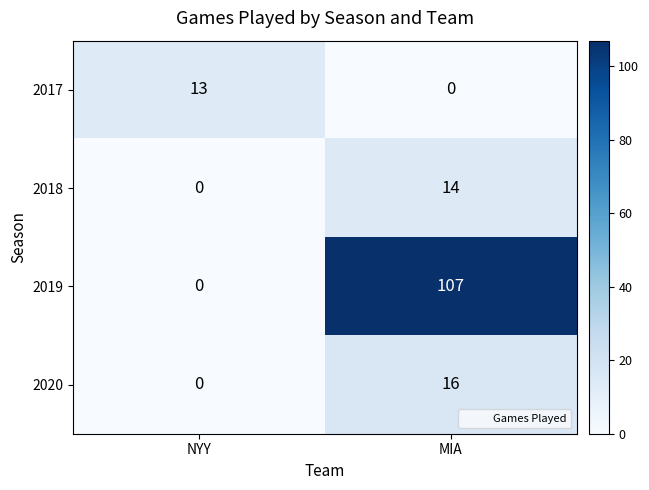

How many categories are shown in the chart?

2